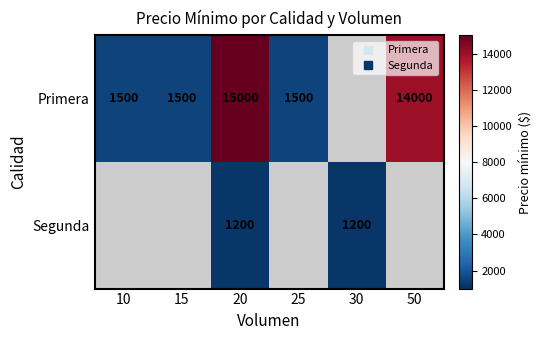

Which series has the largest range (max minus min)?

Primera